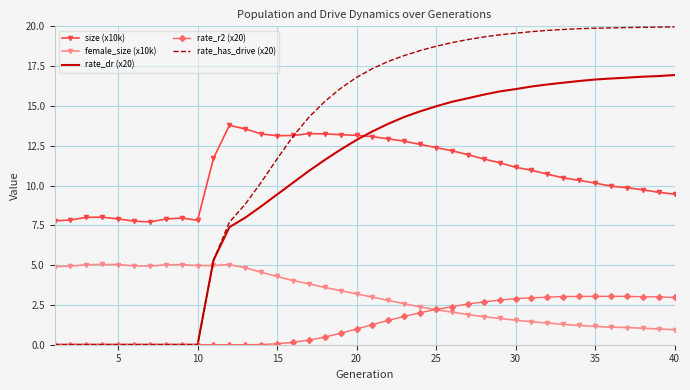

Rank the series by their maximum value, from highest to lowest.

rate_has_drive (x20), rate_dr (x20), size (x10k), female_size (x10k), rate_r2 (x20)